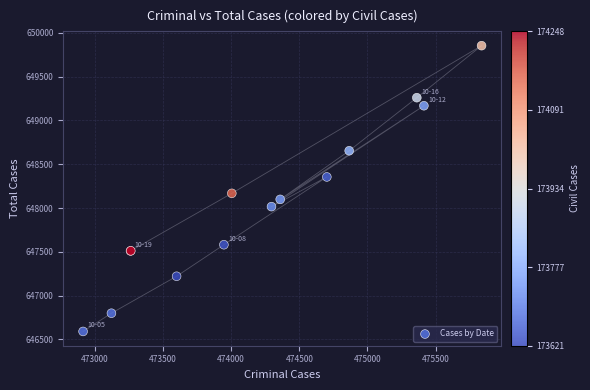

What Y value in the scatter plot is closest to 648222?

648168